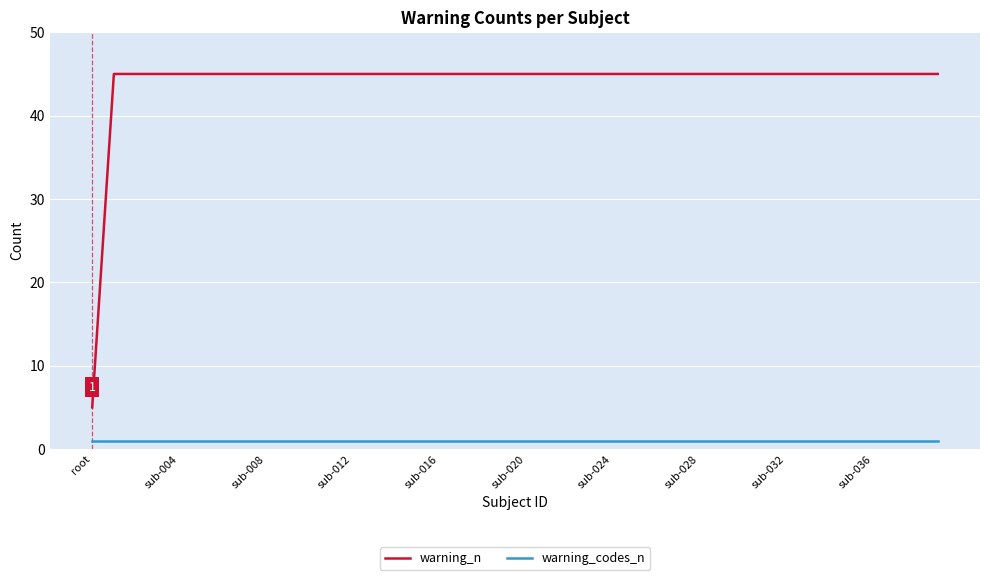

Which series has the largest total across all categories?

warning_n